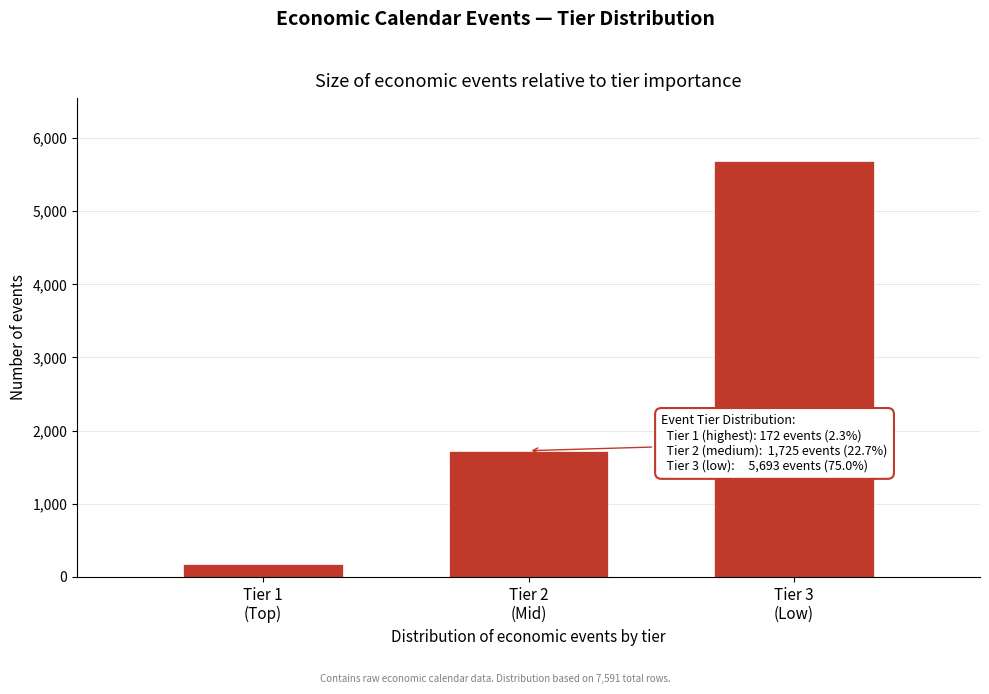

Reading right to left, extract all data points from this chart.

5693	1725	172